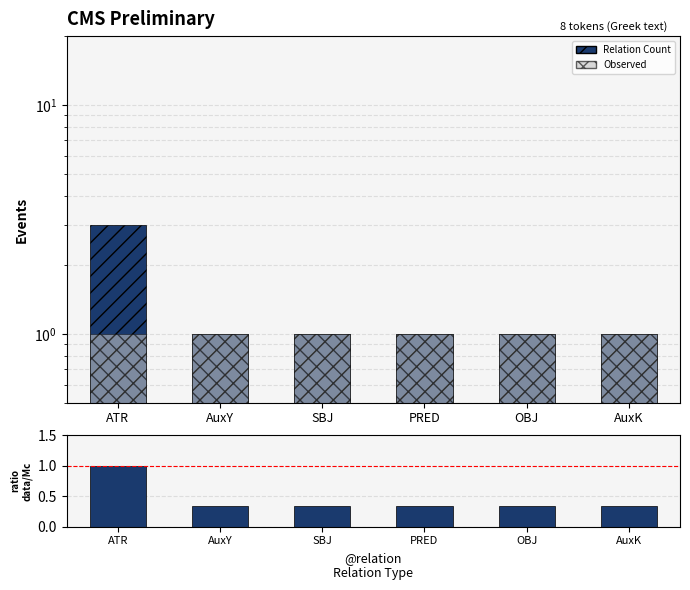

True or false: ratio data/Mc has a value of 0.5 at SBJ.

False